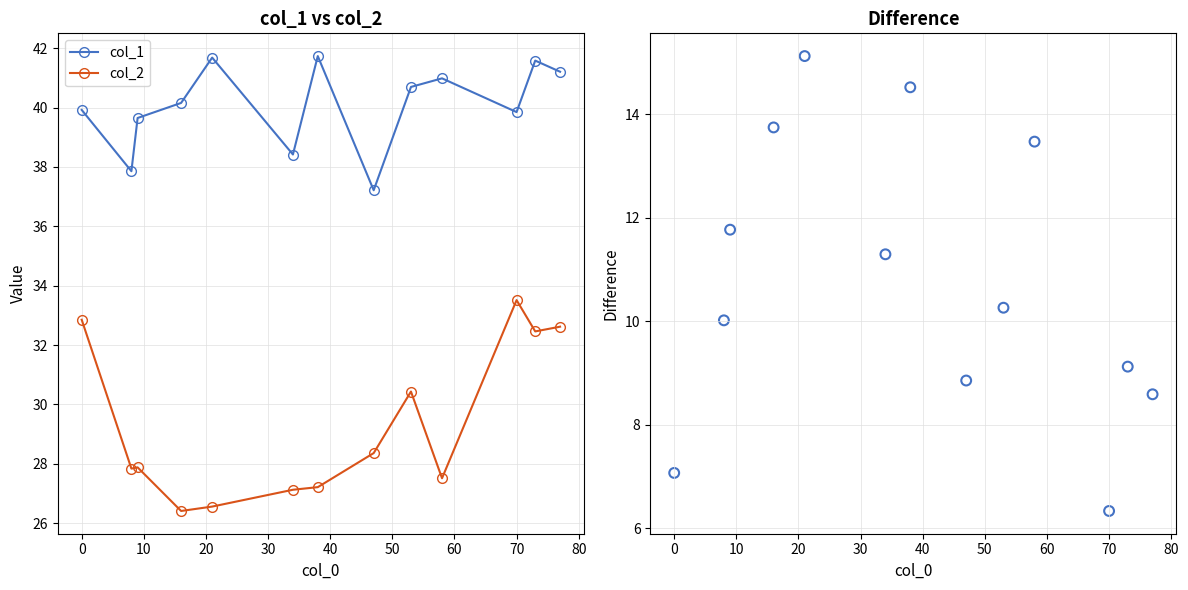

Which series reaches the maximum Y coordinate?

col_1